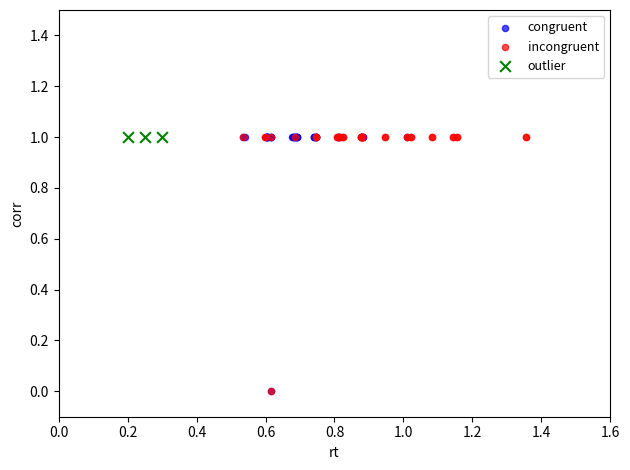

What are all the series names shown in the legend?

congruent, incongruent, outlier